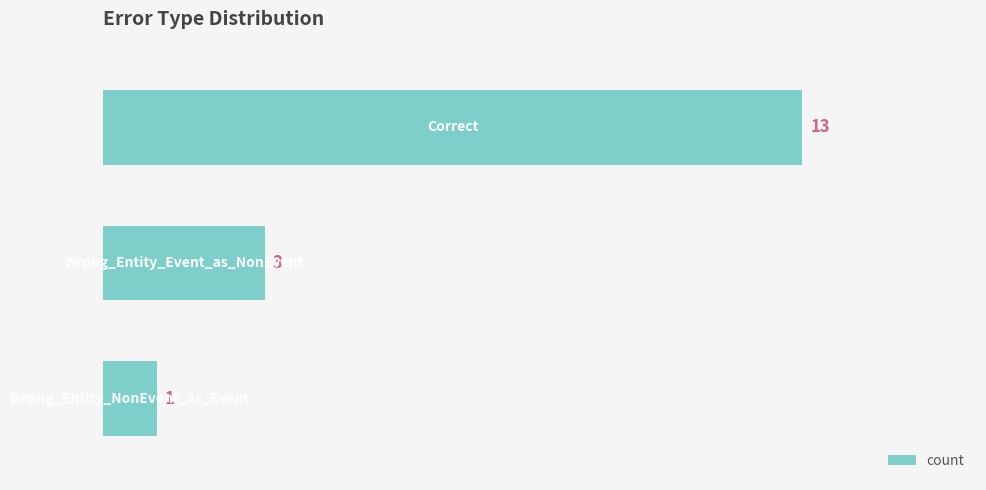

What is the value of the 3rd bar from the top?

1